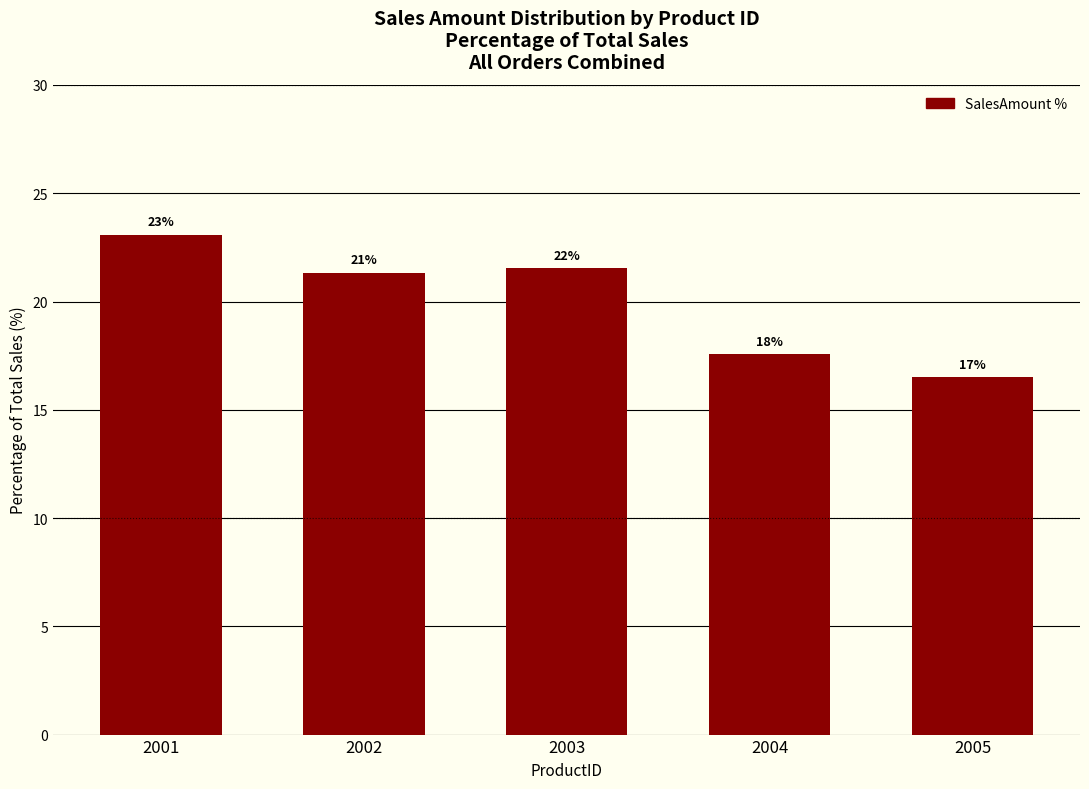

Rank the categories by value from highest to lowest.

2001, 2003, 2002, 2004, 2005